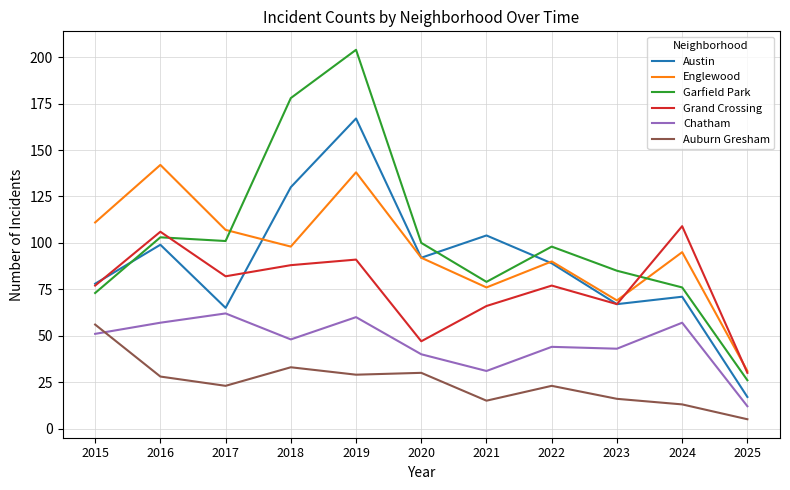

The value of Austin at 2024 is 34. True or false?

False